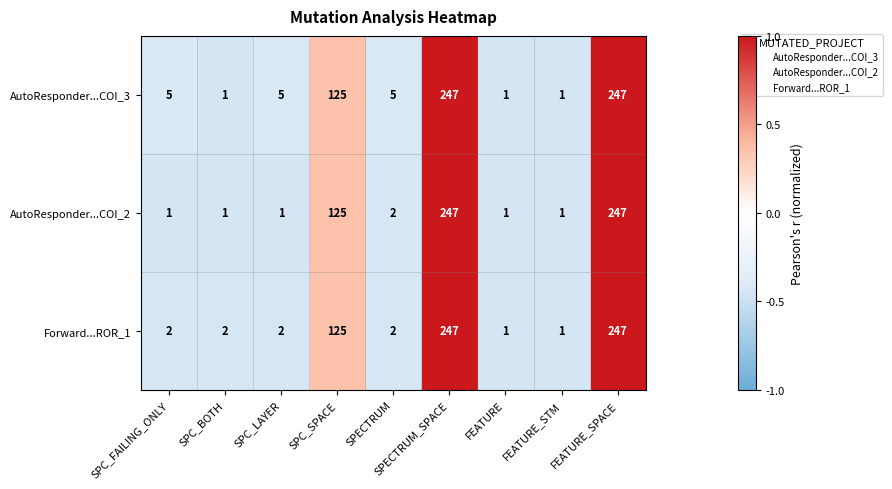

How many series are shown in this chart?

3